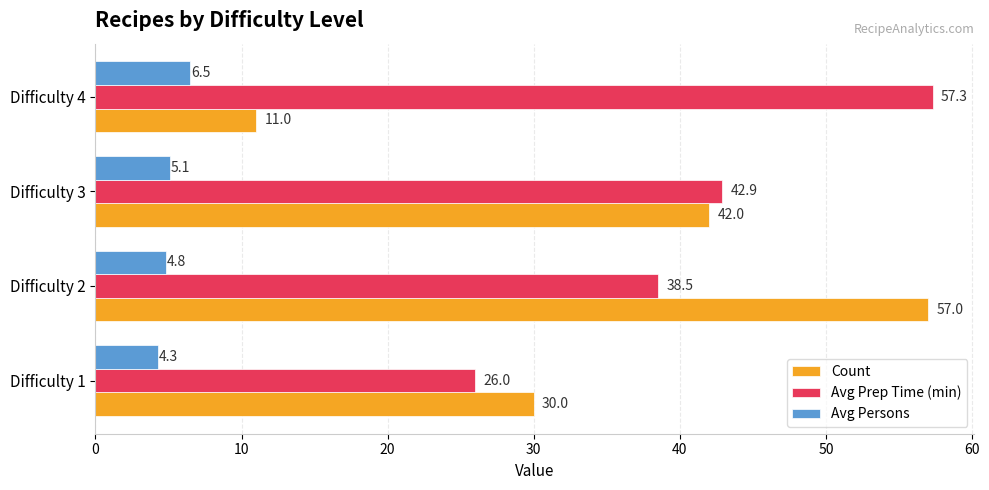

At how many categories does at least one series exceed 17?

4